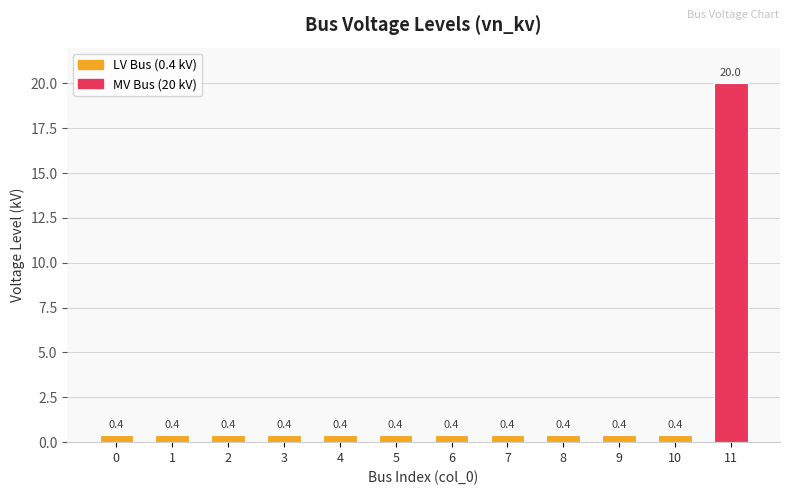

What is the average value?

2.0